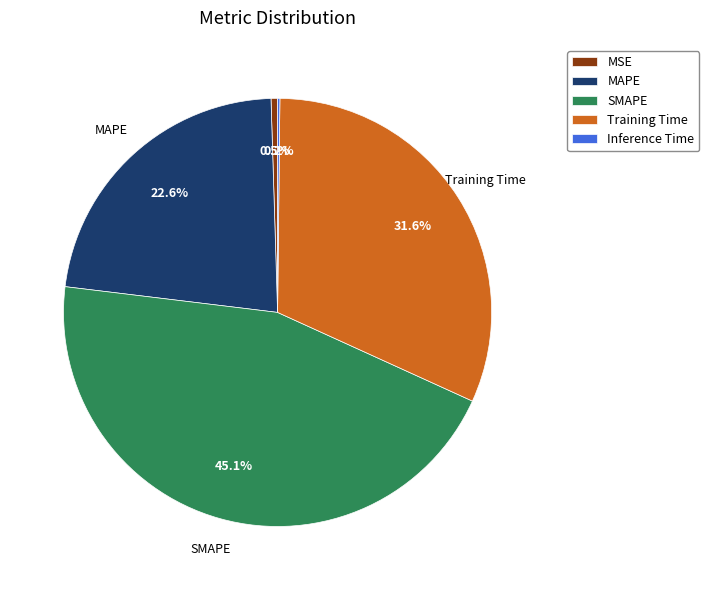

Which slice is the largest?

SMAPE